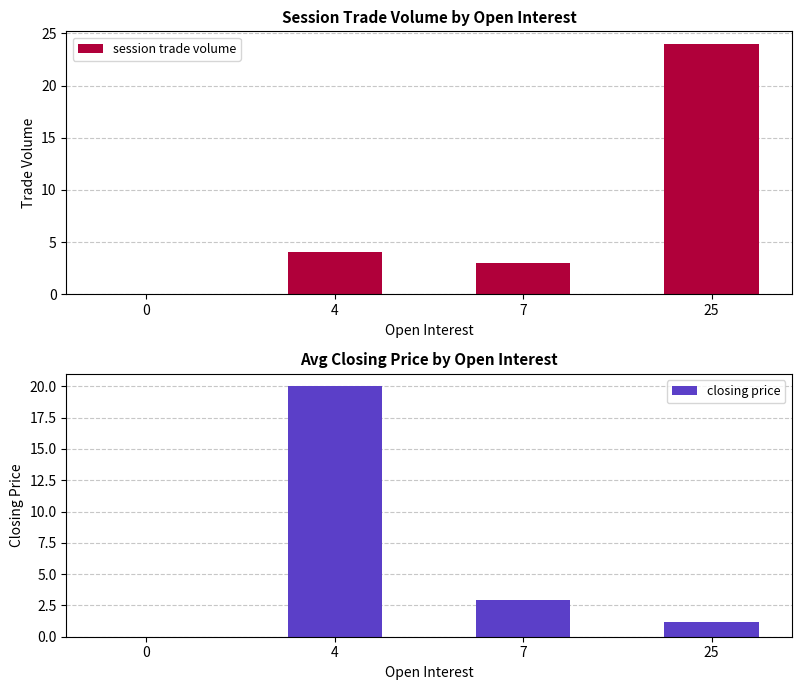

Between 0 and 25, which is larger?

25